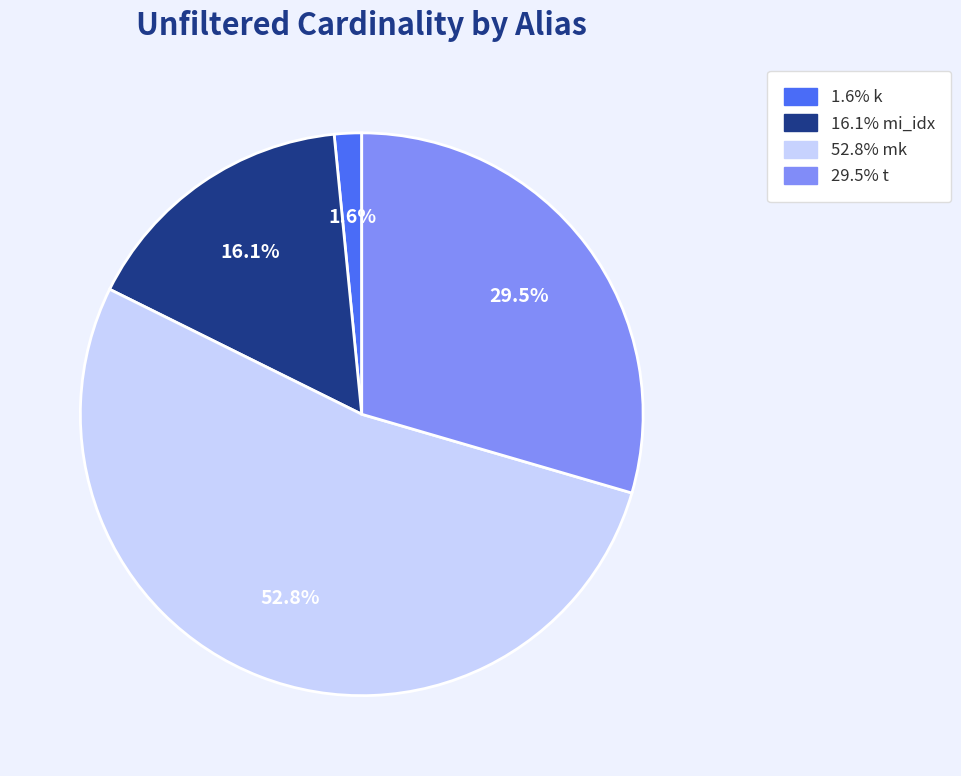

Is there a majority slice in this chart?

Yes